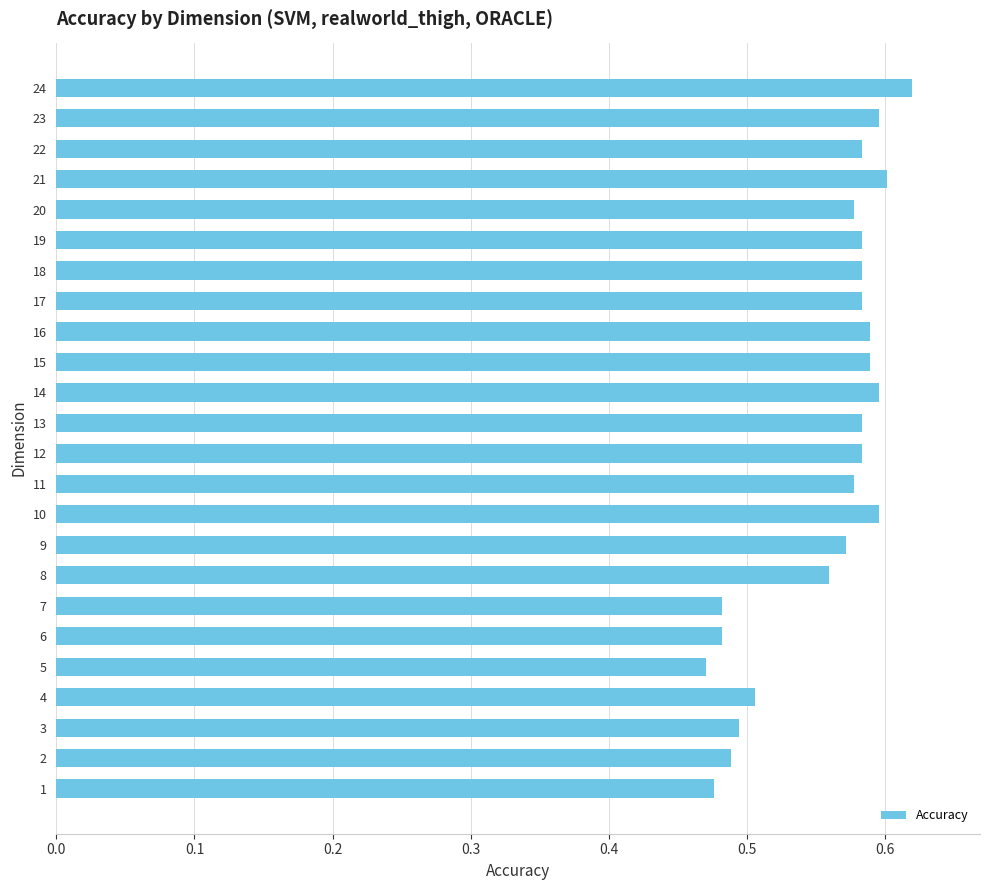

Which has a higher value, 9 or 6?

9